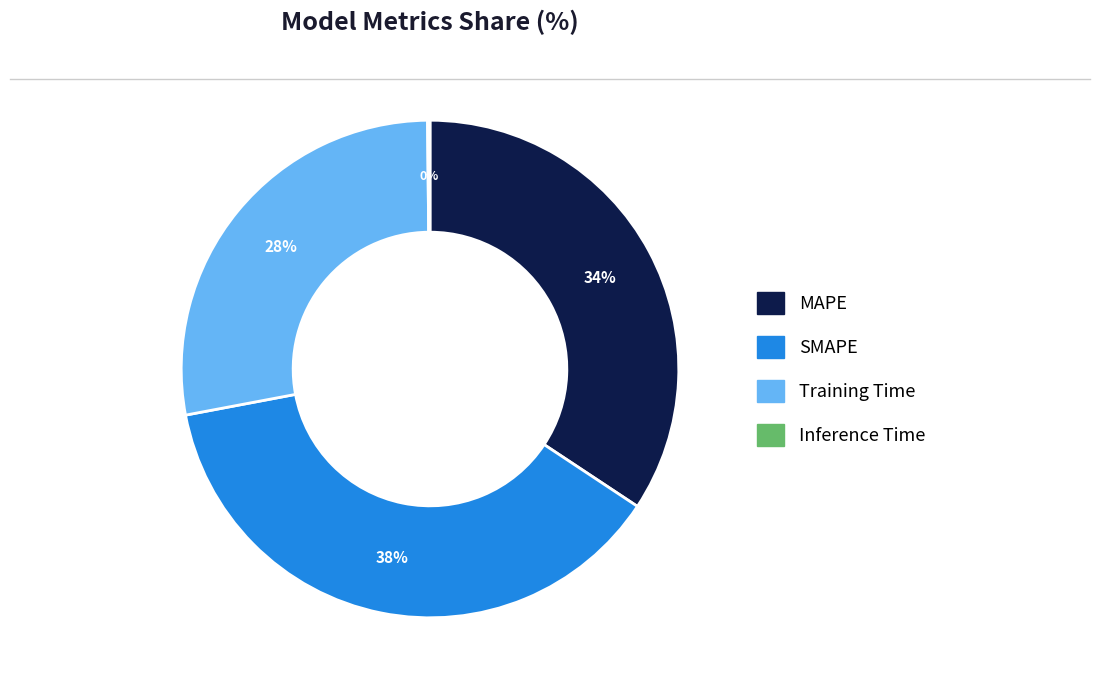

Is the sum of MAPE and SMAPE greater than half?

Yes